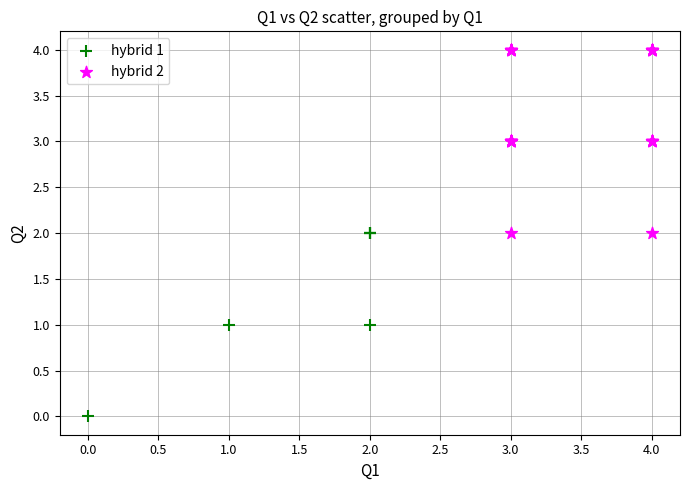

Which series reaches the maximum Y coordinate?

hybrid 2